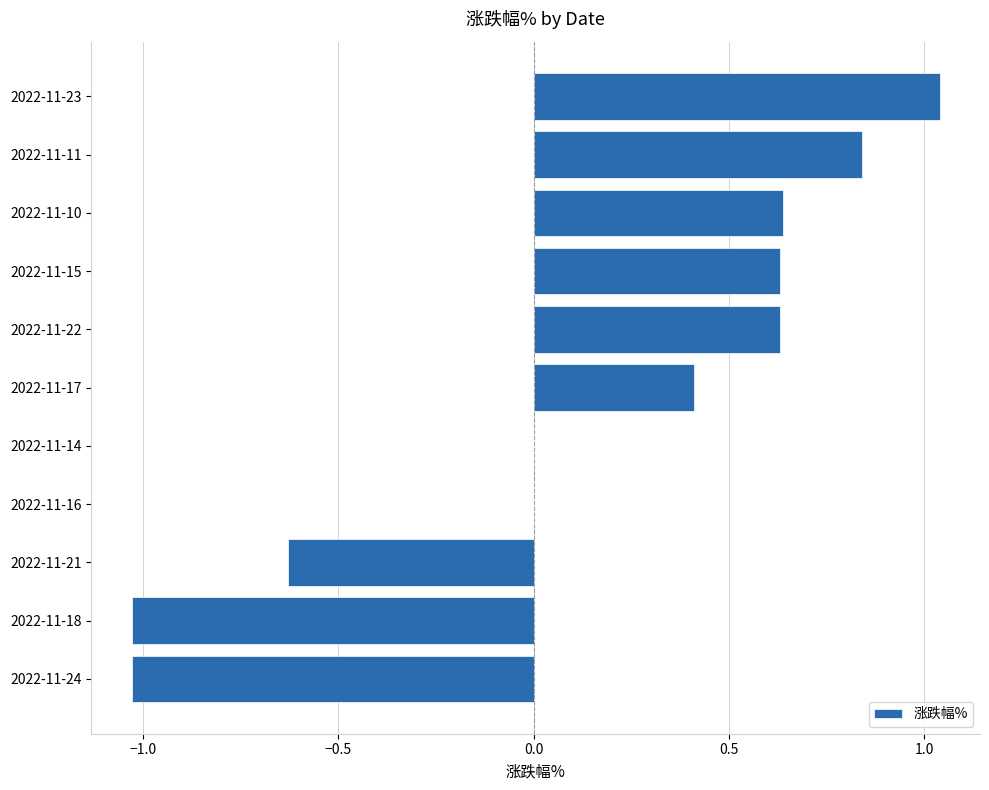

What is the change in value from 2022-11-21 to 2022-11-14?

+0.6